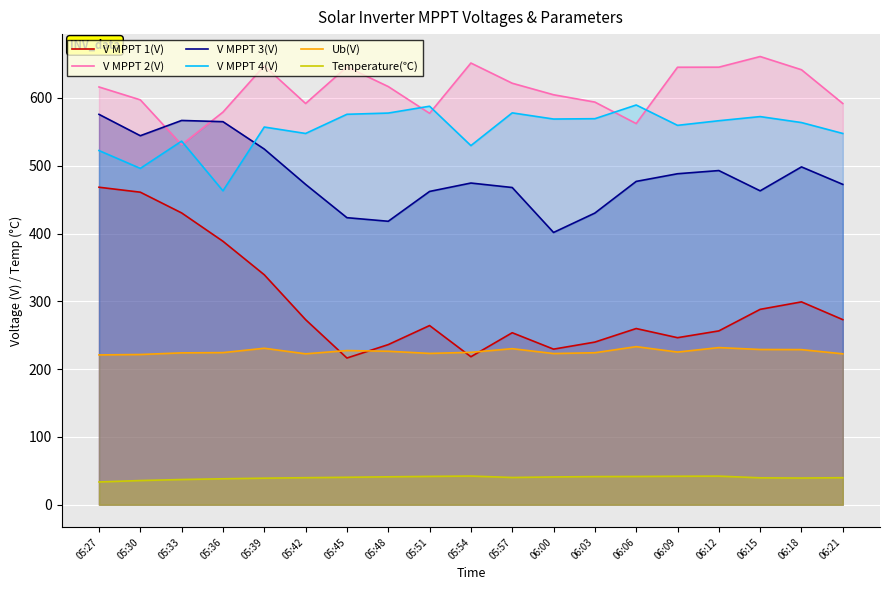

Which has a higher value, 05:42 or 05:27?

05:27